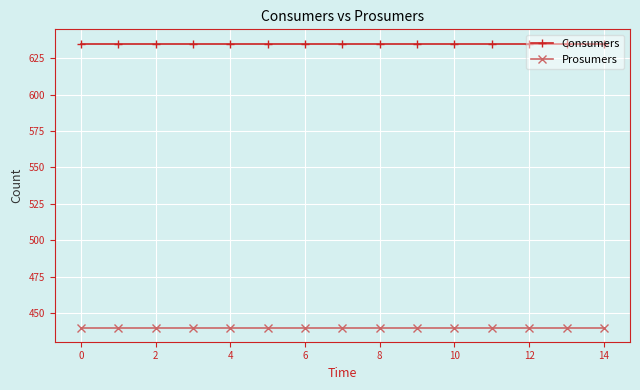

Which series has the largest total across all categories?

Consumers